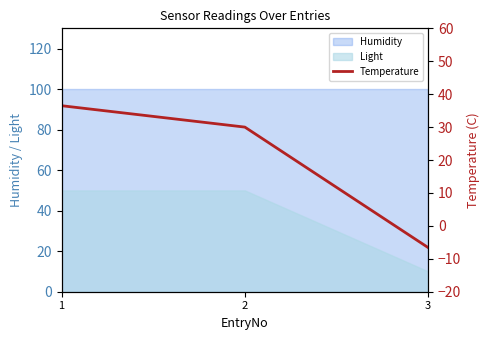

What is the difference between the second highest and minimum values?

36.6